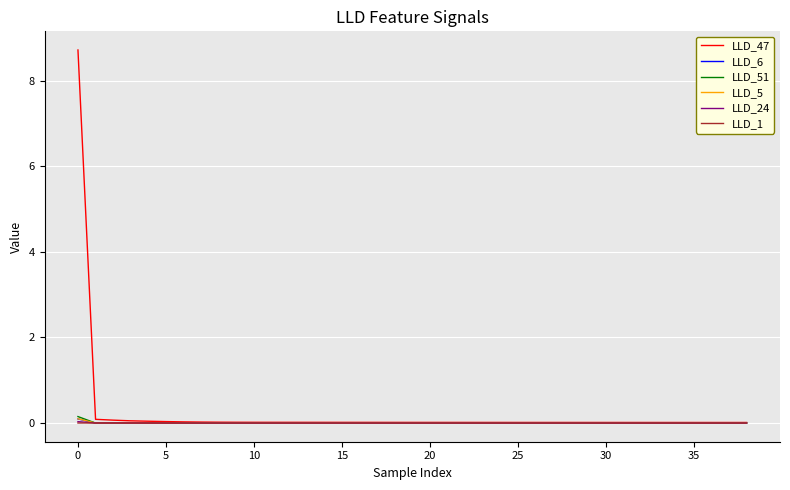

How many lines are shown in the chart?

6